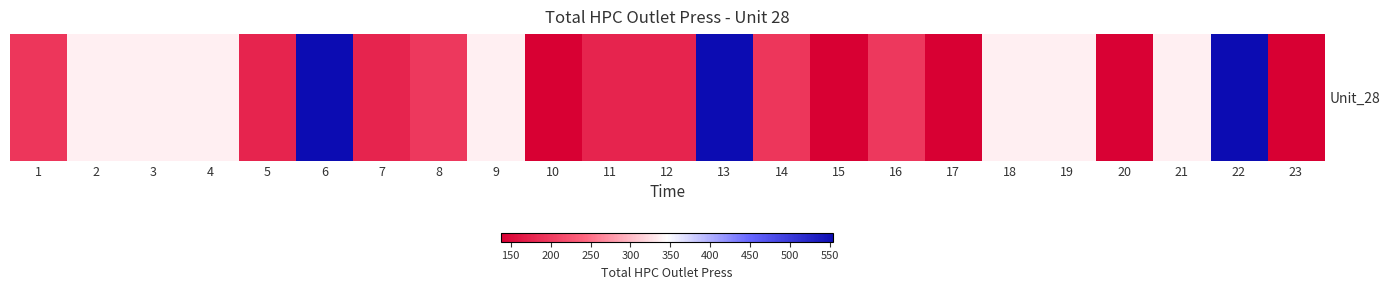

What is the approximate value at 8?

195.2